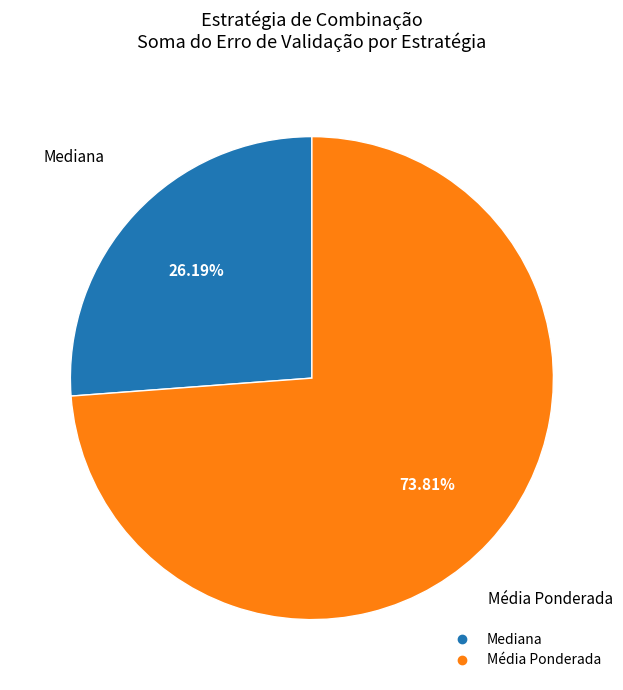

Is there a majority slice in this chart?

Yes